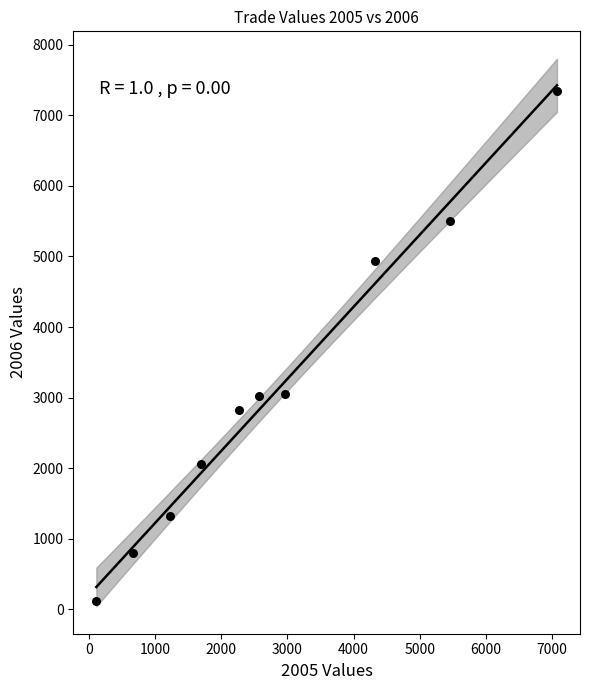

What is the average Y value?

3096.4